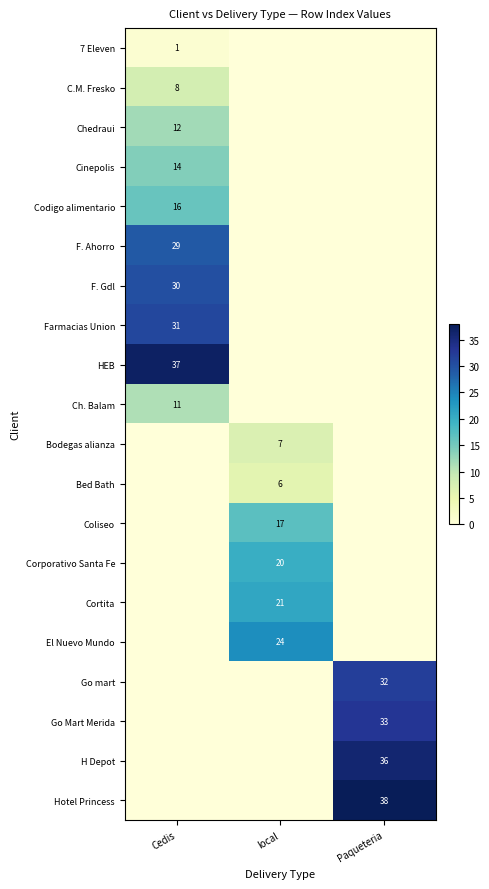

True or false: F. Ahorro has a value of 17 at Cedis.

False